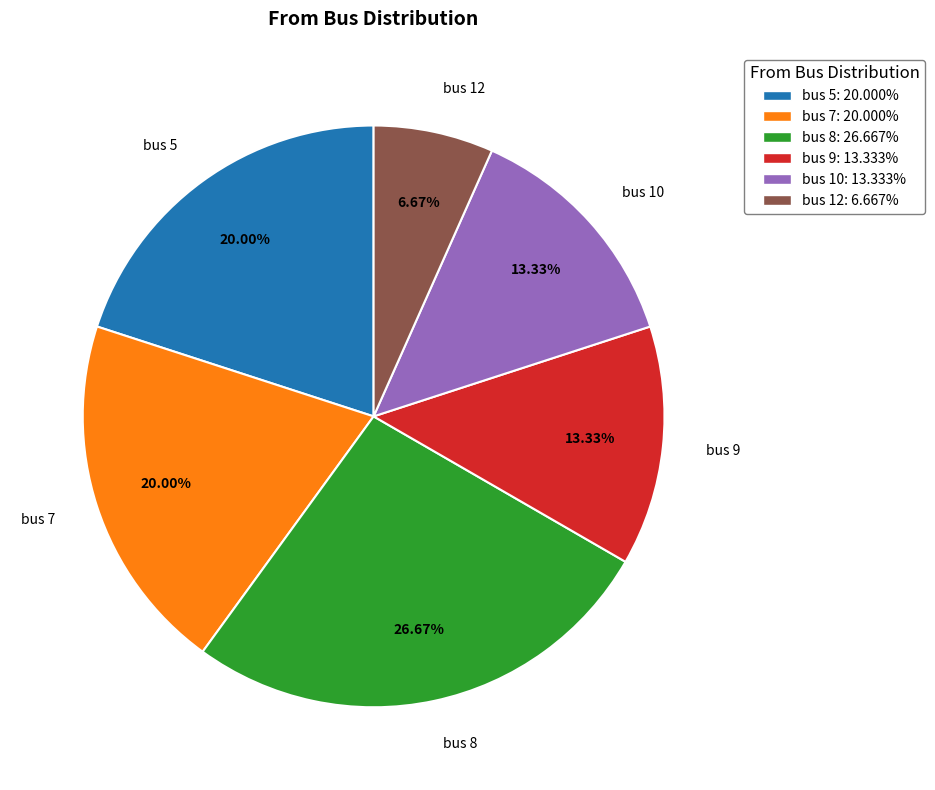

Is there any slice that represents more than half of the pie?

No